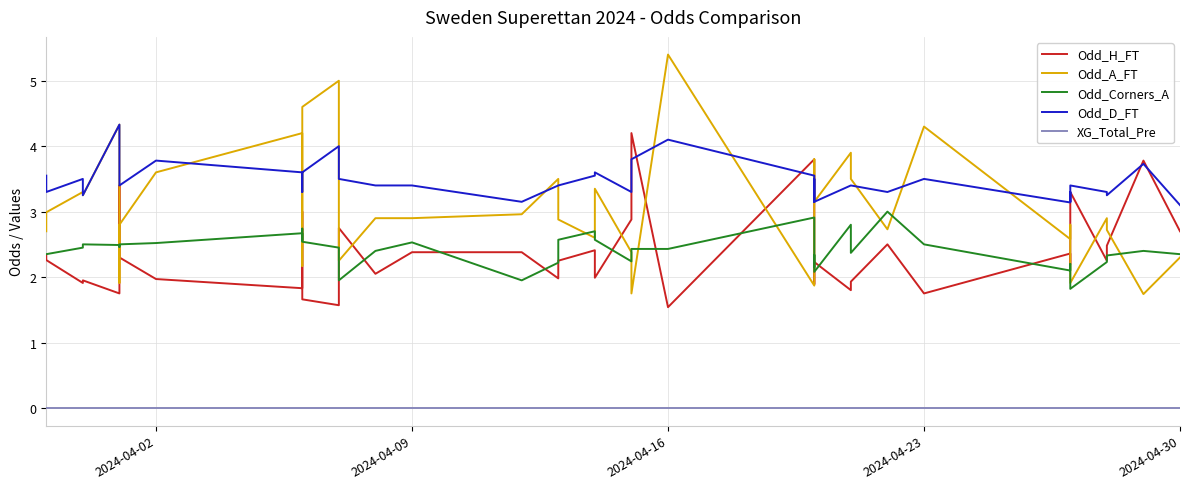

What is the difference between the maximum and minimum values in the Odd_H_FT series?

2.7